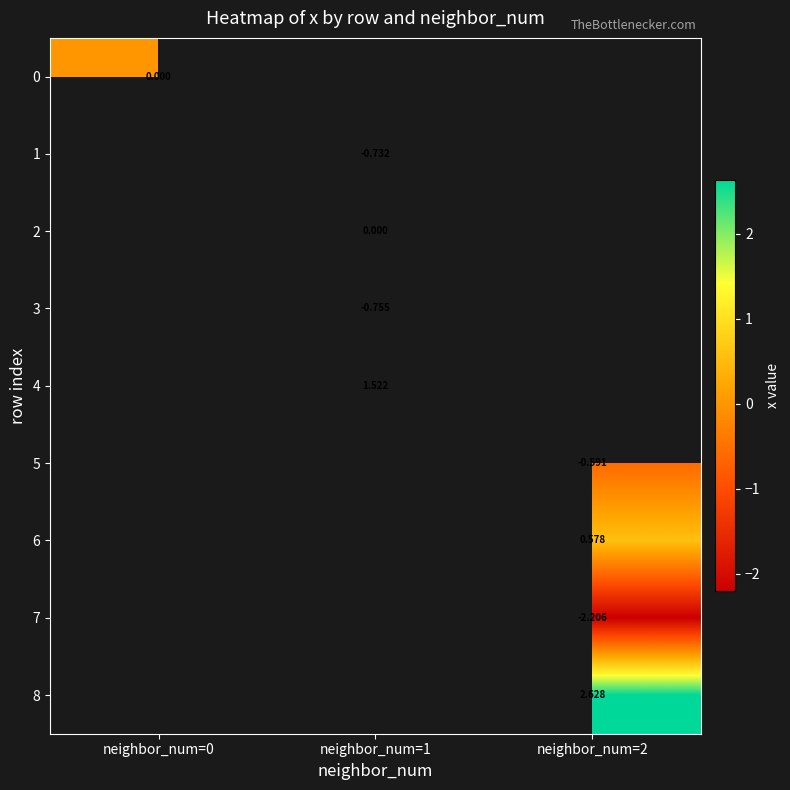

Rank the categories by 8 value from lowest to highest.

neighbor_num=0, neighbor_num=1, neighbor_num=2